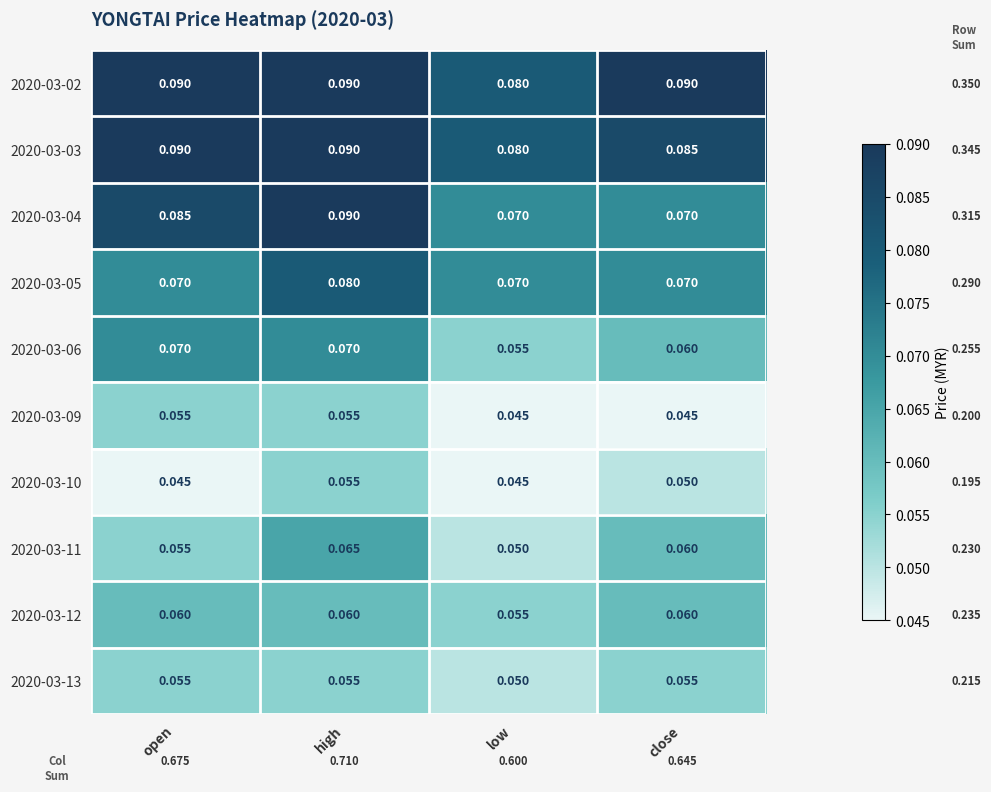

At which category is the sum across all series the highest?

high